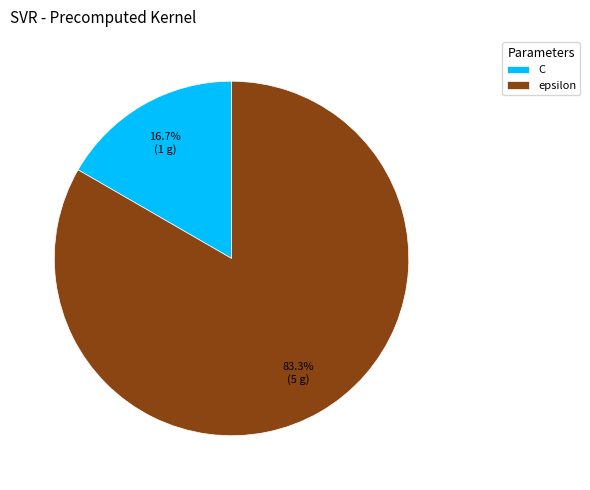

Rank the categories by value from lowest to highest.

C, epsilon